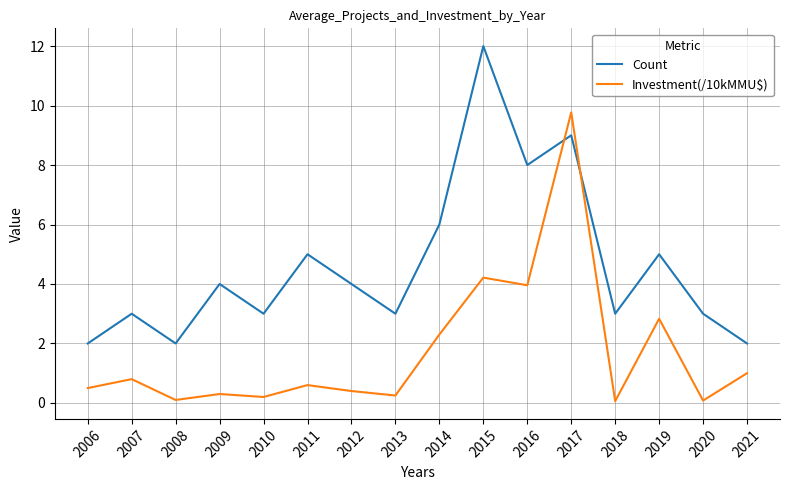

What is the difference between the maximum and minimum values in the Count series?

10.0